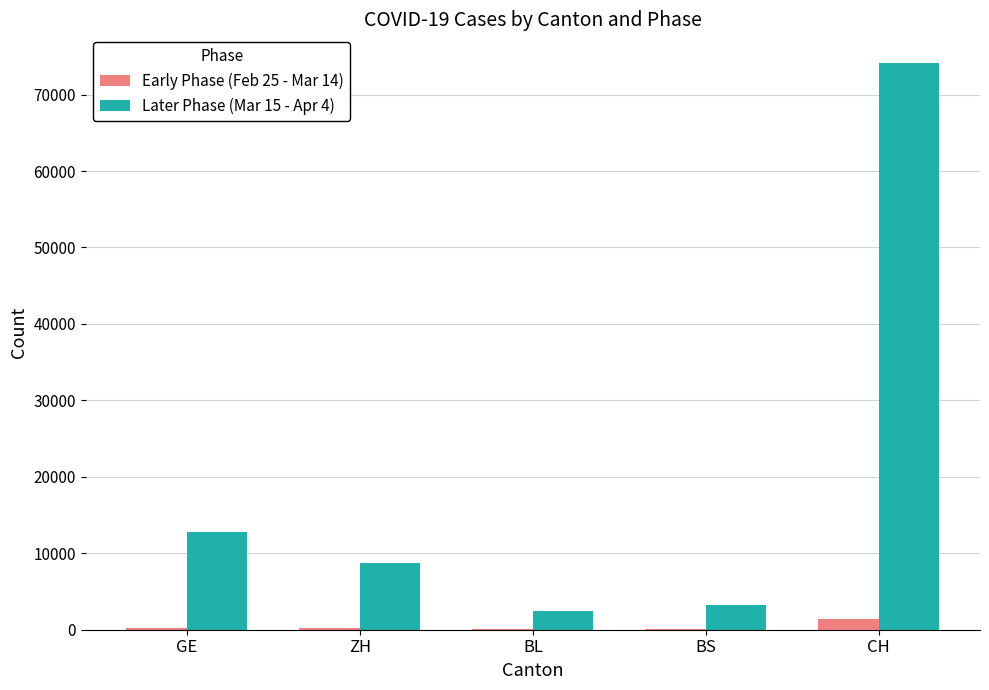

What are all the series names shown in the legend?

Early Phase (Feb 25 - Mar 14), Later Phase (Mar 15 - Apr 4)